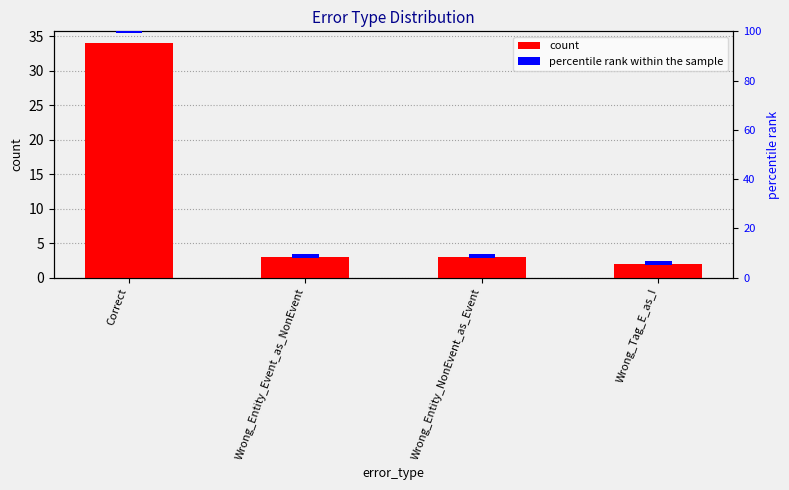

Reading right to left, what are all the values shown in this chart?

count: Wrong_Tag_E_as_I=2.0	Wrong_Entity_NonEvent_as_Event=3.0	Wrong_Entity_Event_as_NonEvent=3.0	Correct=34.0
percentile rank within the sample: Wrong_Tag_E_as_I=1.5	Wrong_Entity_NonEvent_as_Event=1.5	Wrong_Entity_Event_as_NonEvent=1.5	Correct=1.5